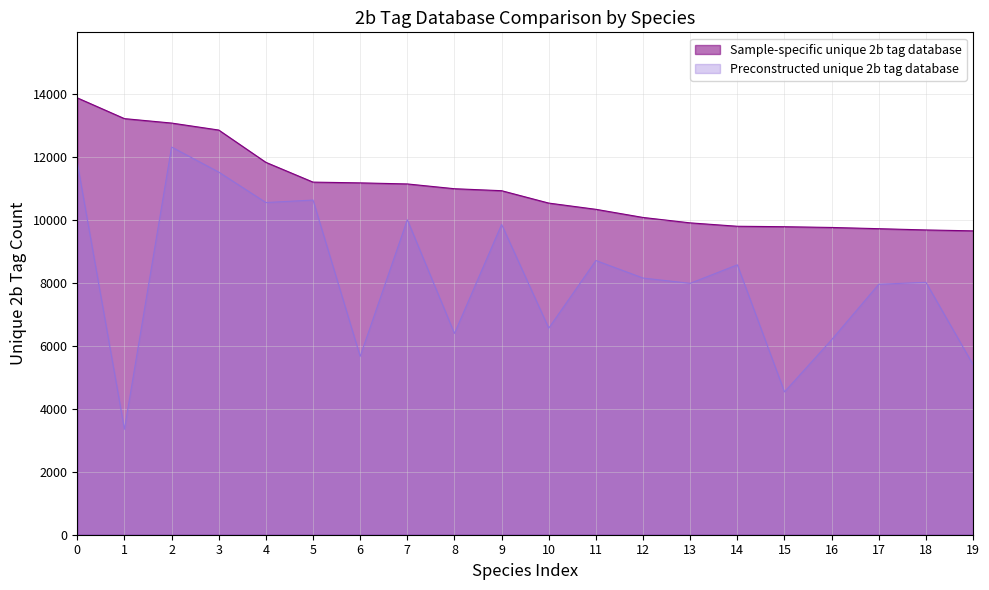

How many lines are shown in the chart?

2